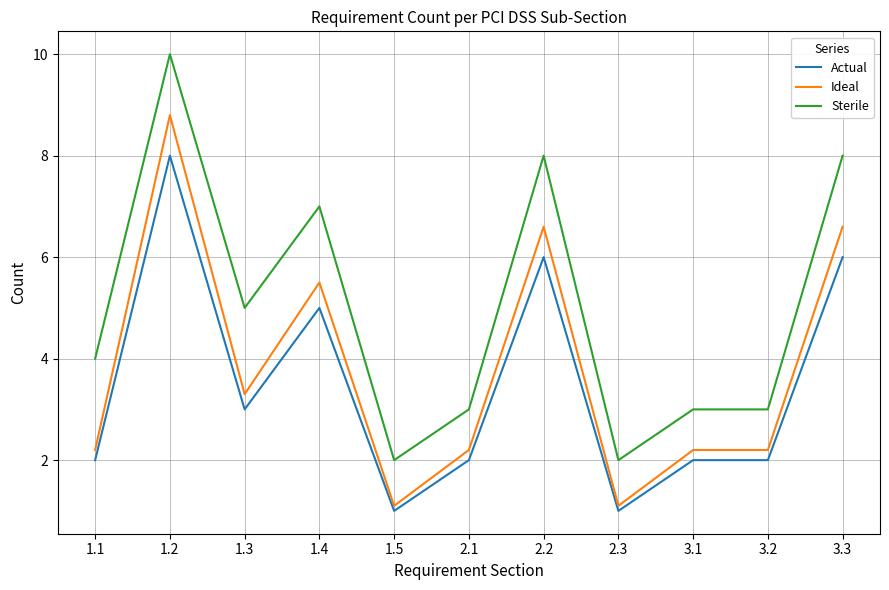

Which series has the widest spread of values?

Sterile